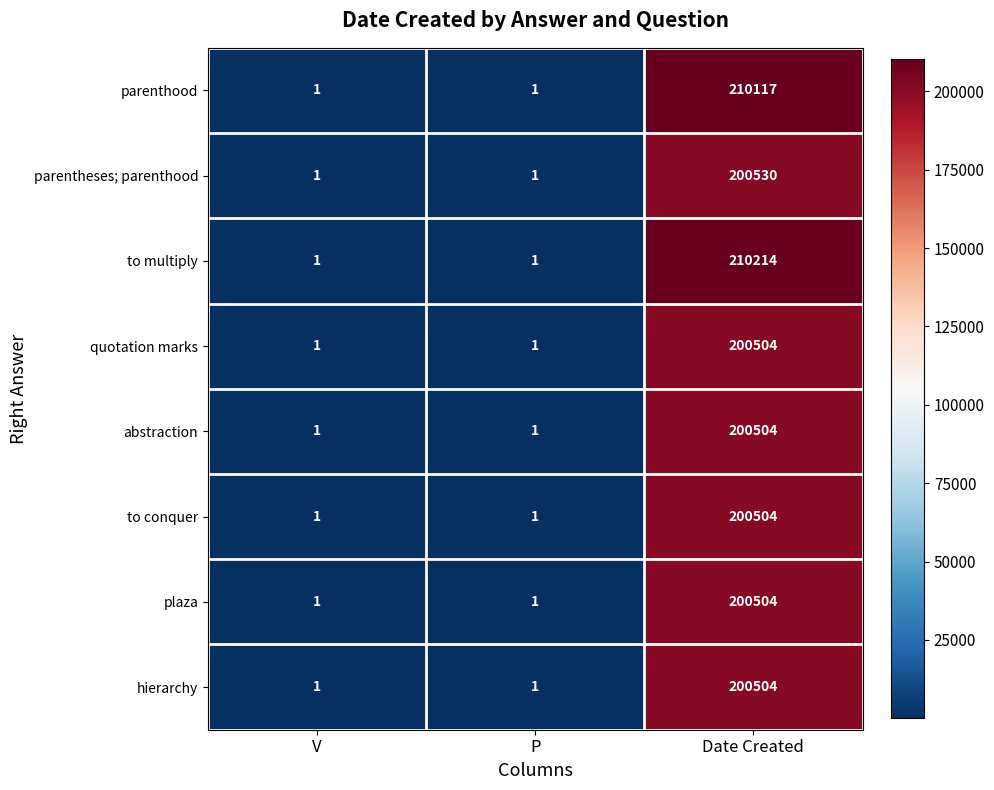

Which series has the largest range (max minus min)?

to multiply